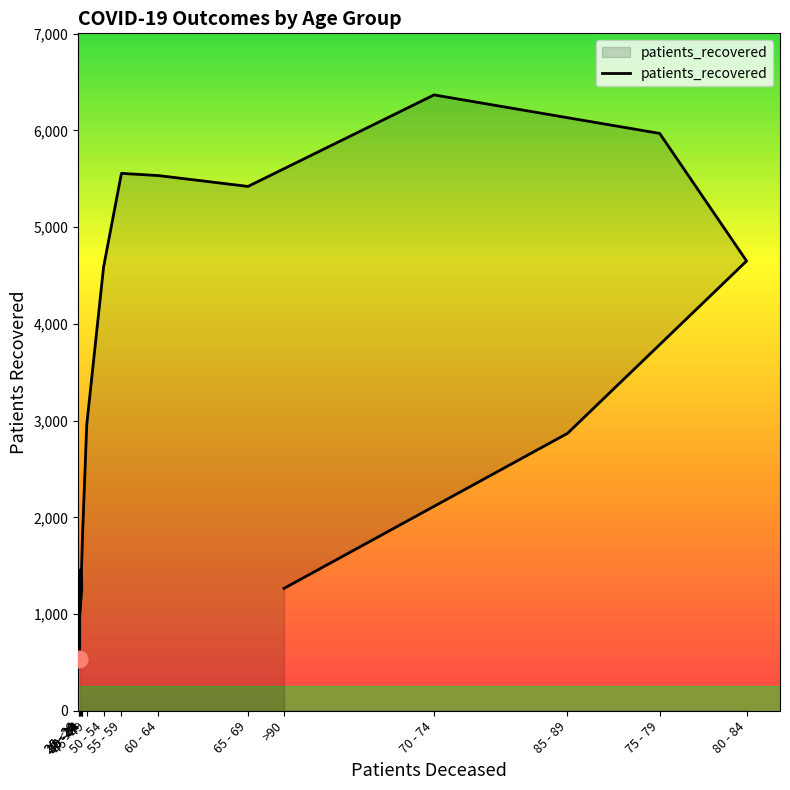

What is the average value?

3283